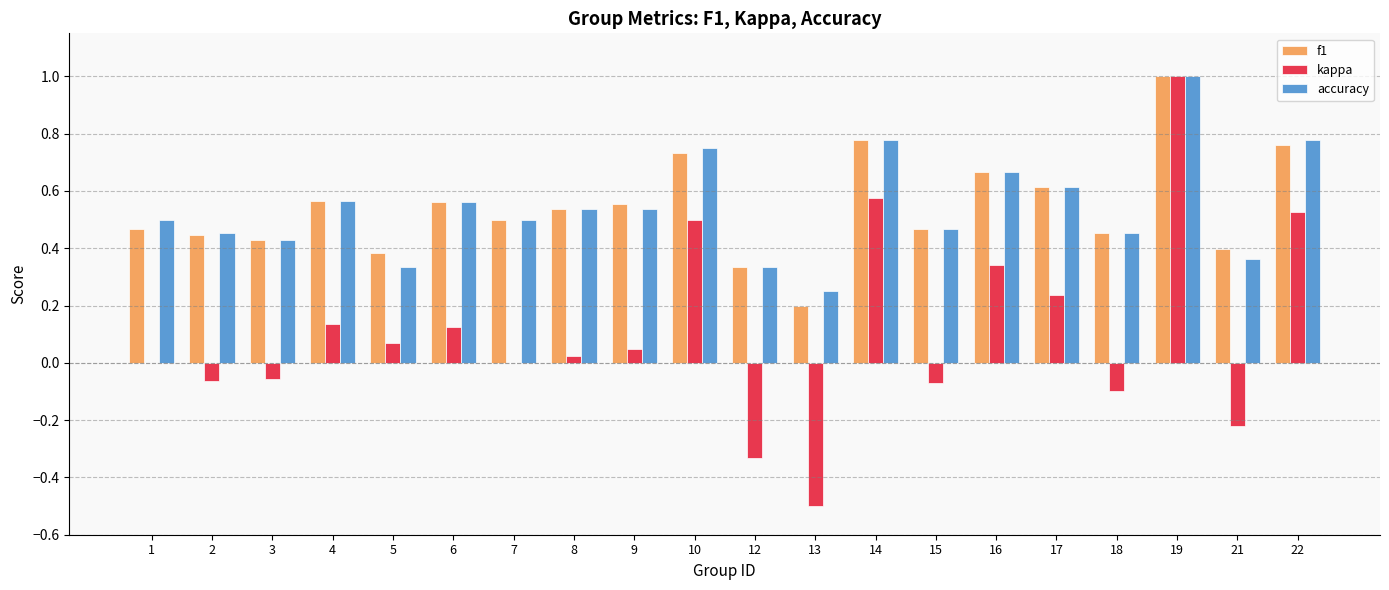

What is the sum of all accuracy values?

10.9